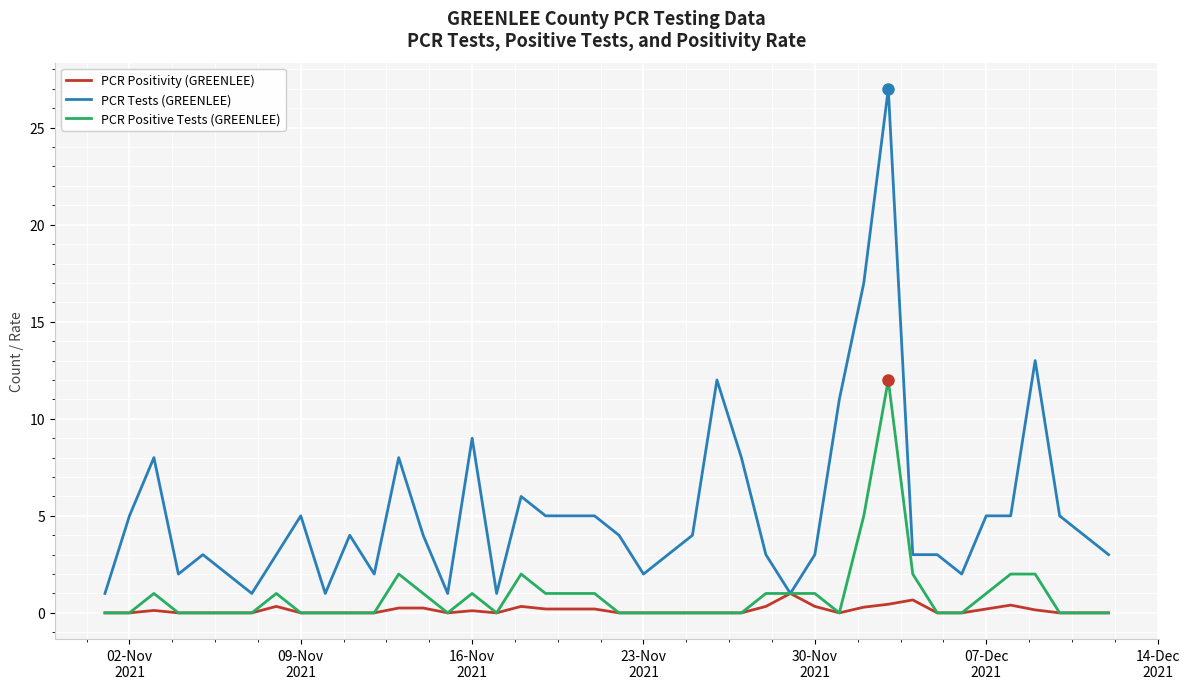

Which series has the largest range (max minus min)?

PCR Tests (GREENLEE)